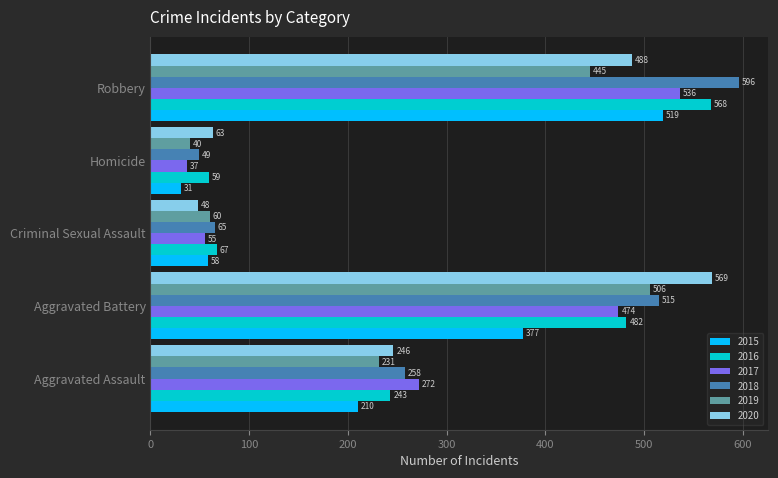

At which label is 2019 closest to 273?

Aggravated Assault